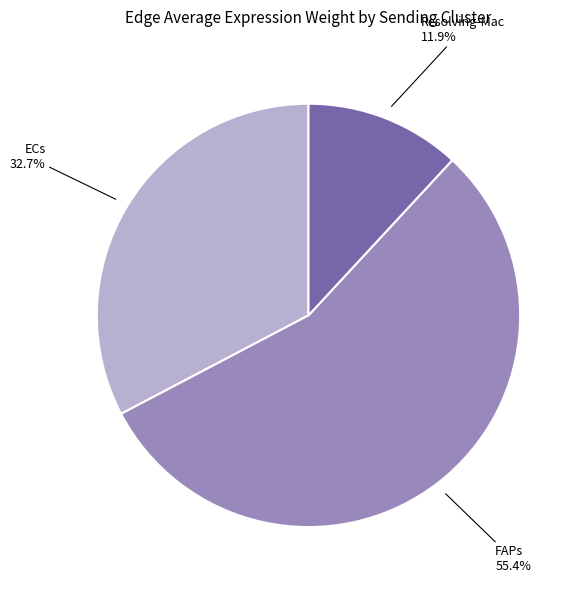

To the nearest percent, what is the difference between the largest and smallest slice percentages?

44%